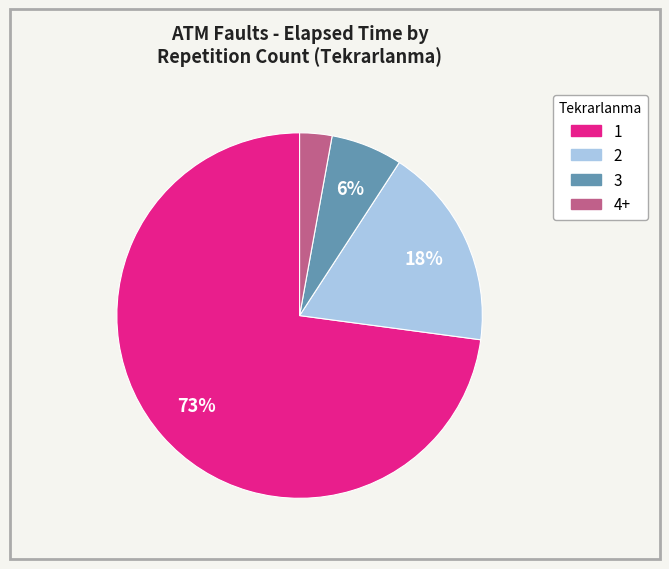

Count the number of slices in the pie.

4